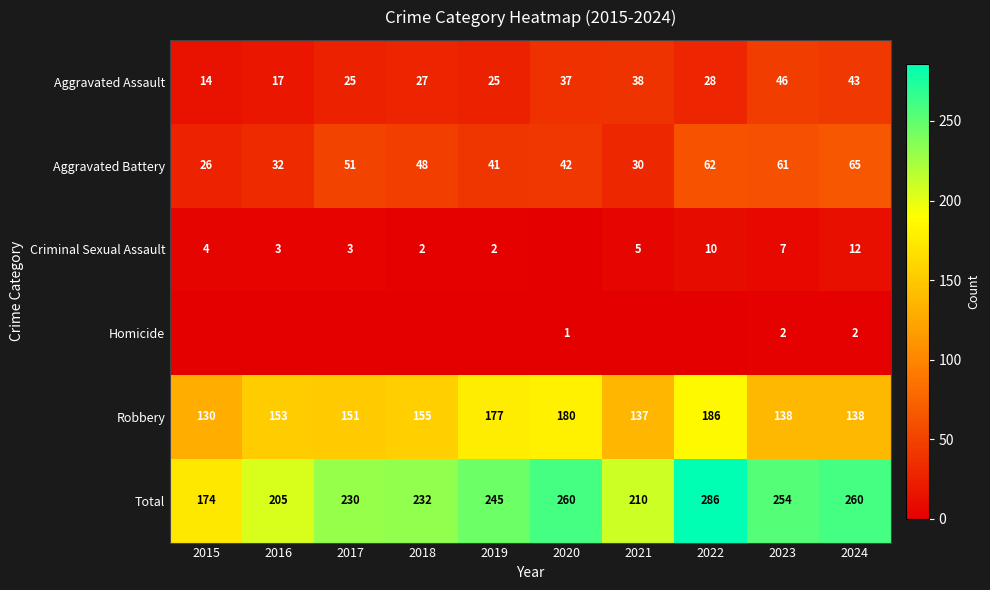

What is the sum of the Total values at 2018 and 2024?

492